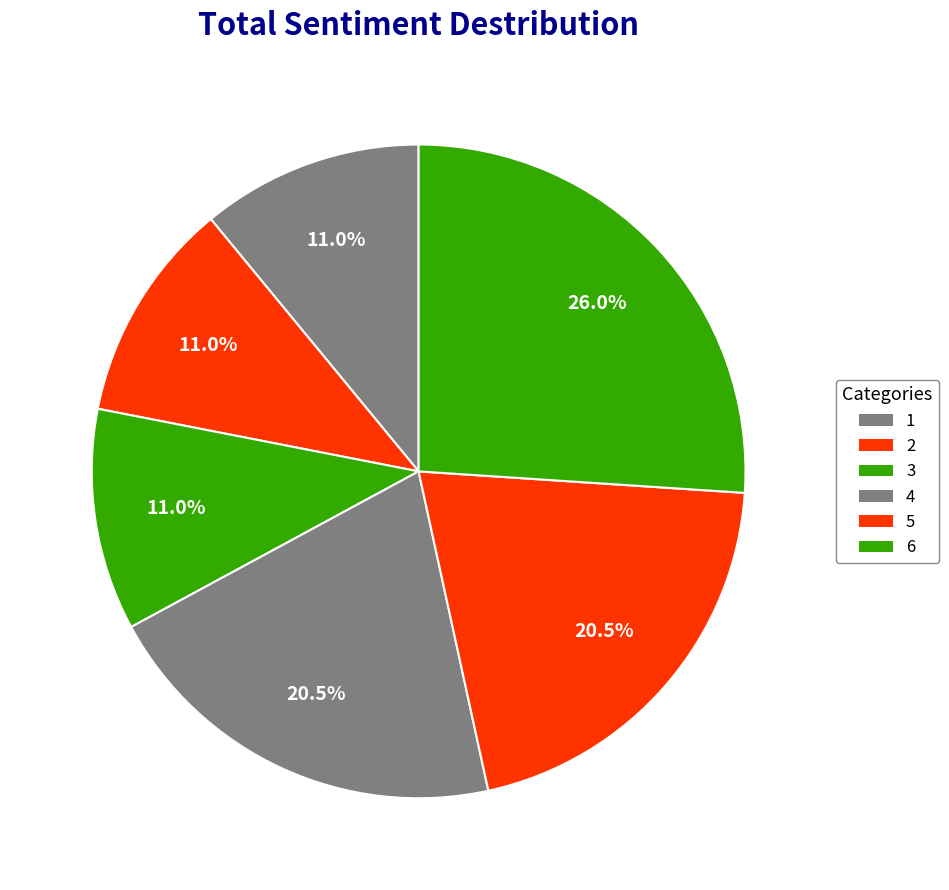

What percentage is the 4 slice, to the nearest percent?

21%